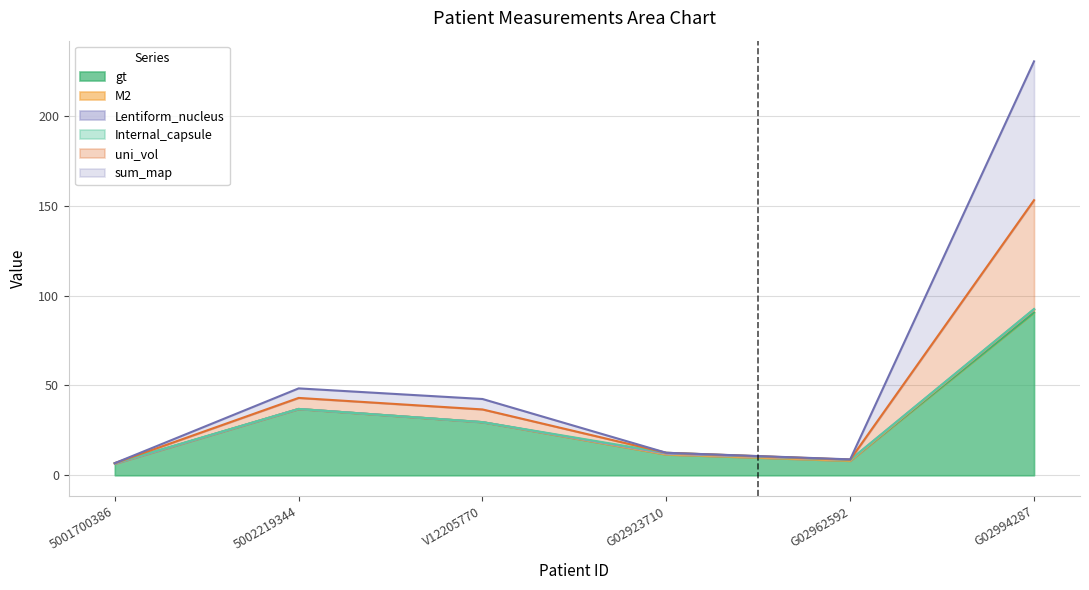

At V12205770, list the series in order from smallest to largest.

gt, uni_vol, M2